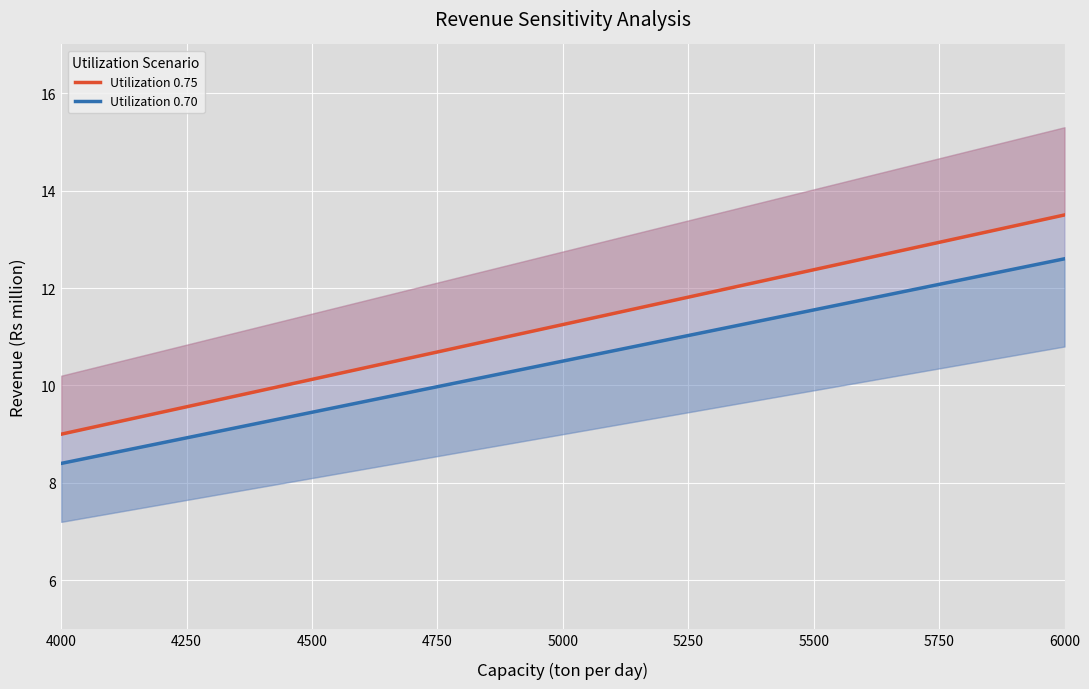

Which series has the widest spread of values?

Utilization 0.75